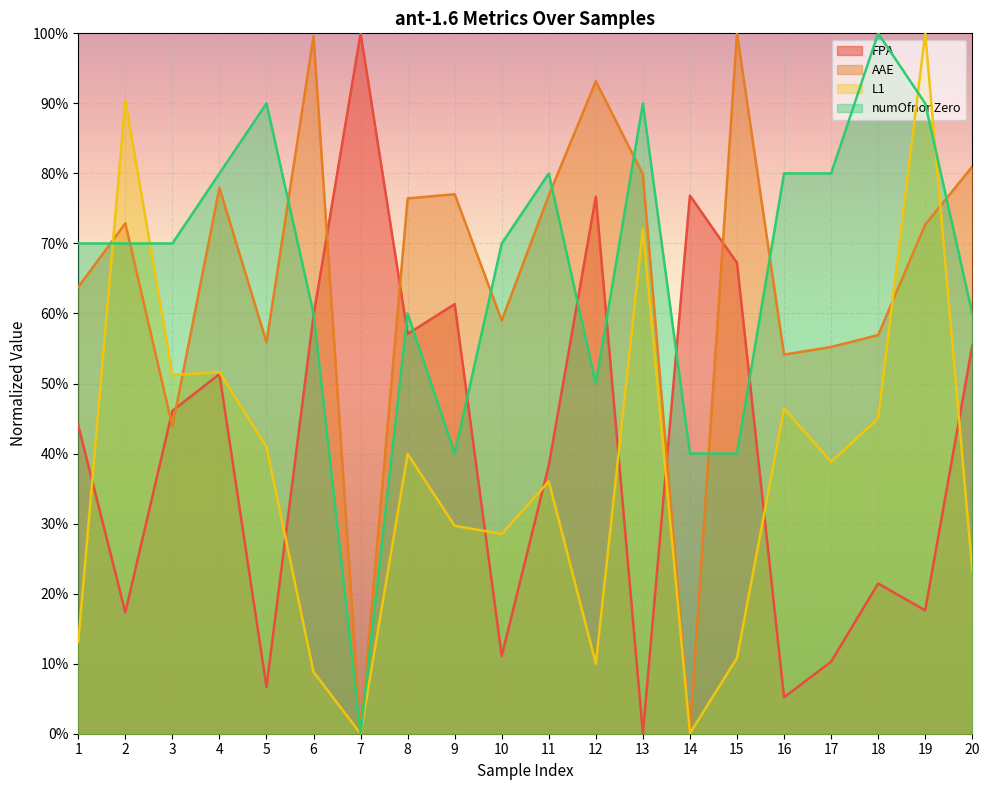

Between 3 and 10, which series saw the biggest shift?

FPA